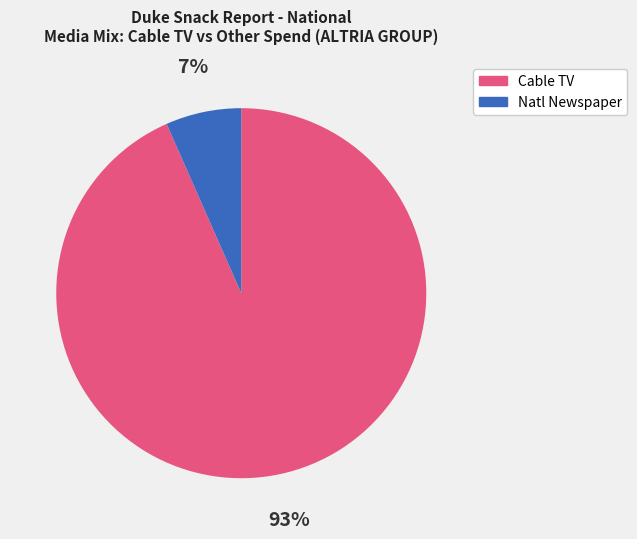

Is it true that Cable TV is 86% of the pie?

False